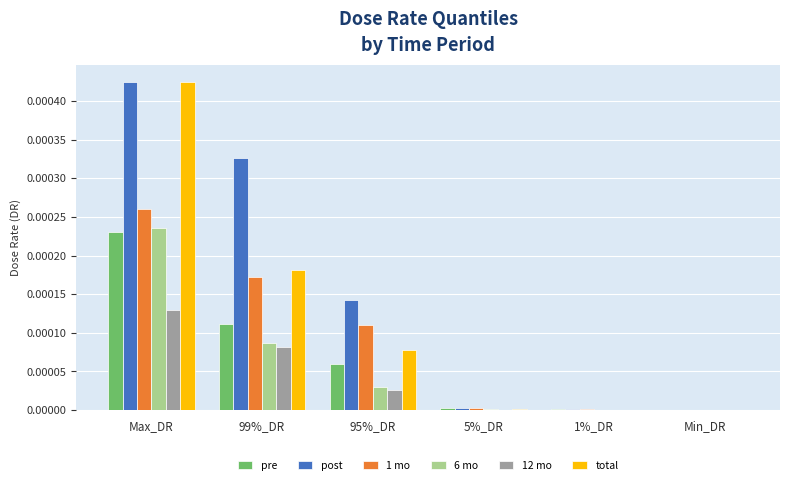

Which series has the largest total across all categories?

post